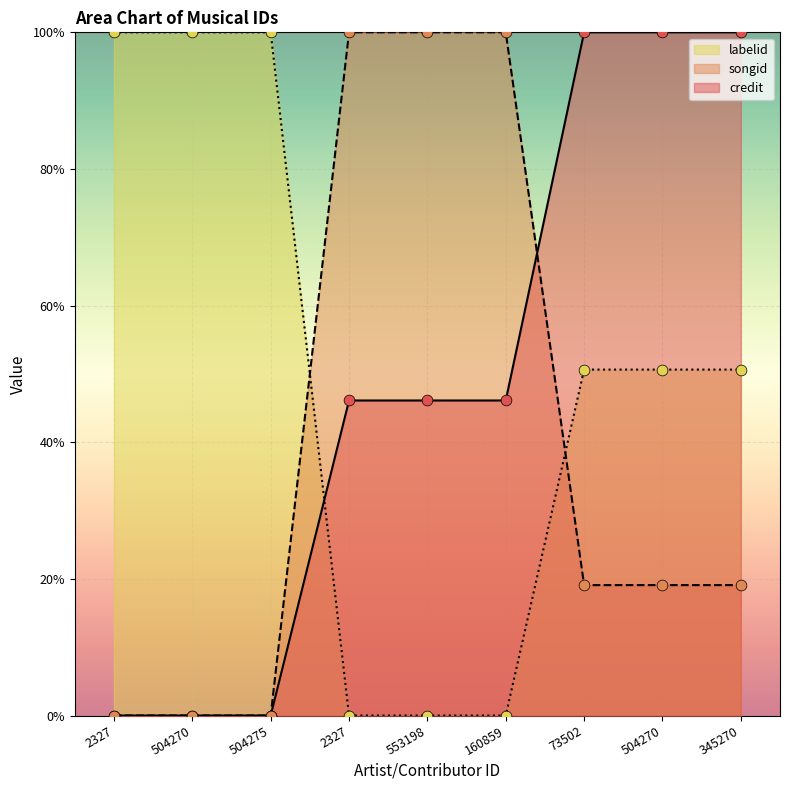

Which series has the largest total across all categories?

labelid